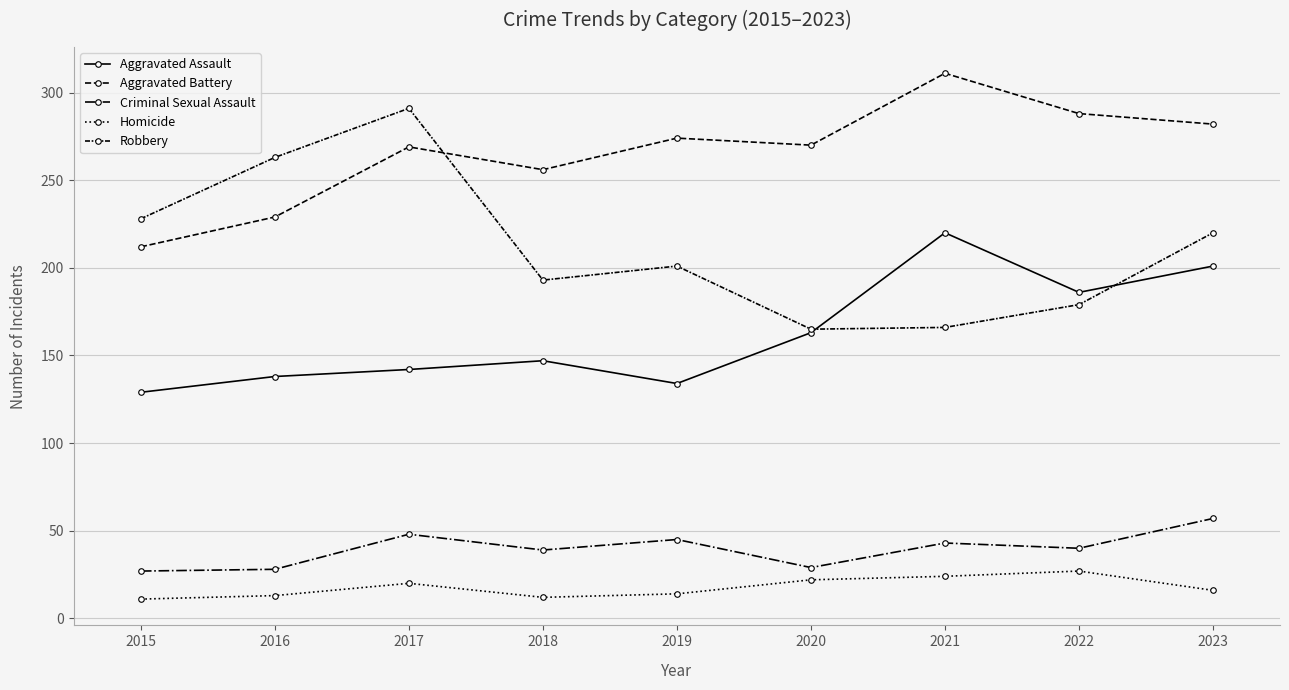

How many series are shown in this chart?

5